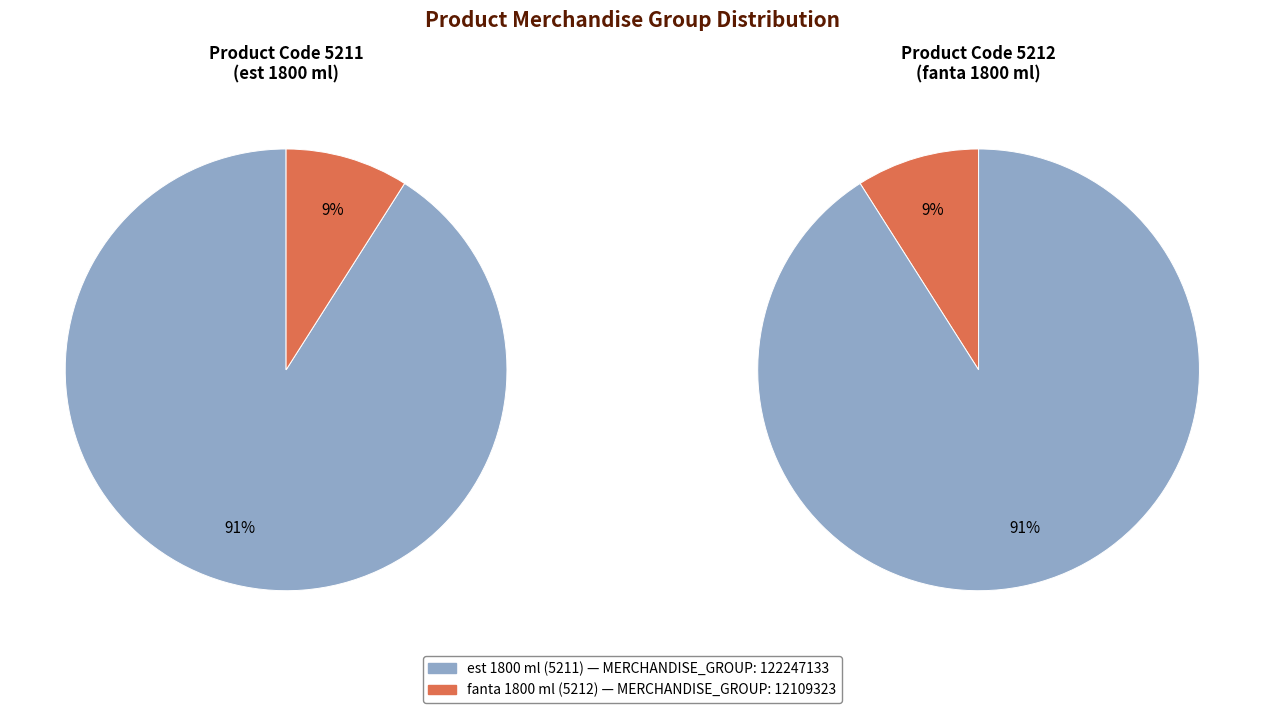

How many slices are in this pie chart?

2